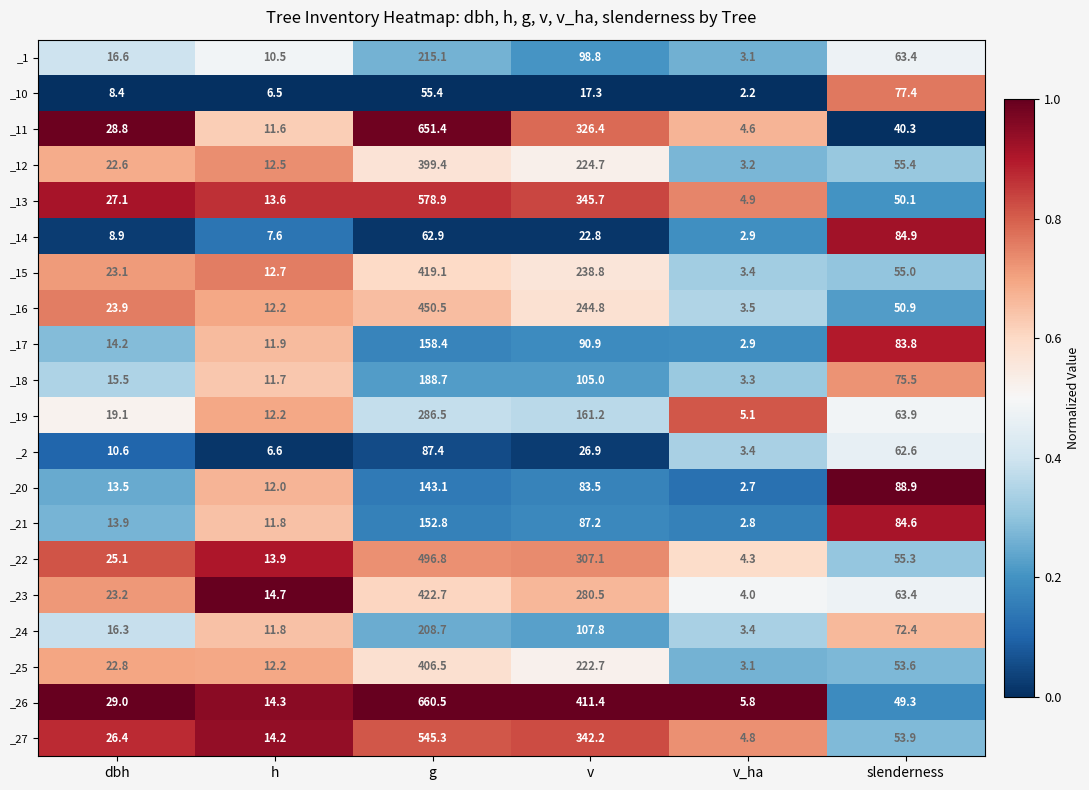

Which series has the largest total across all categories?

_26